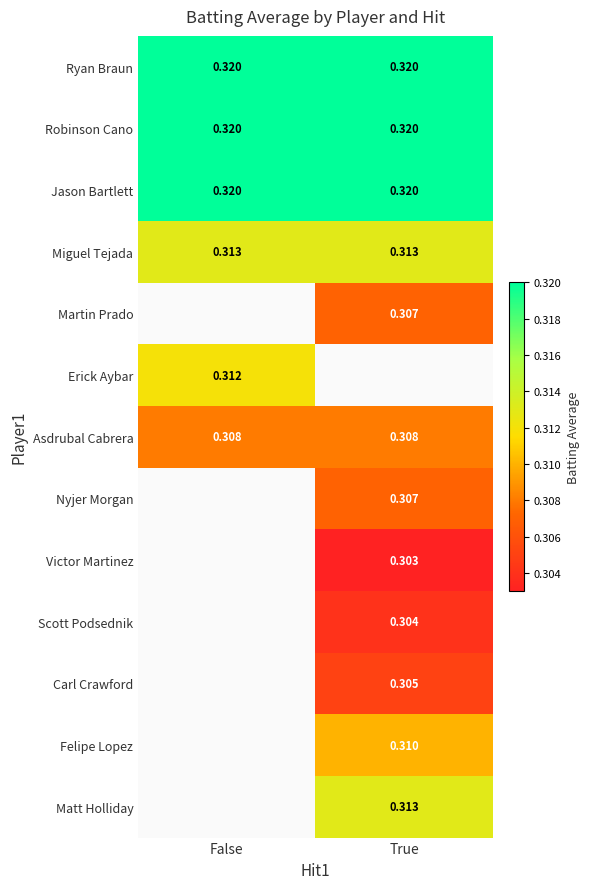

Which series has the largest range (max minus min)?

Ryan Braun